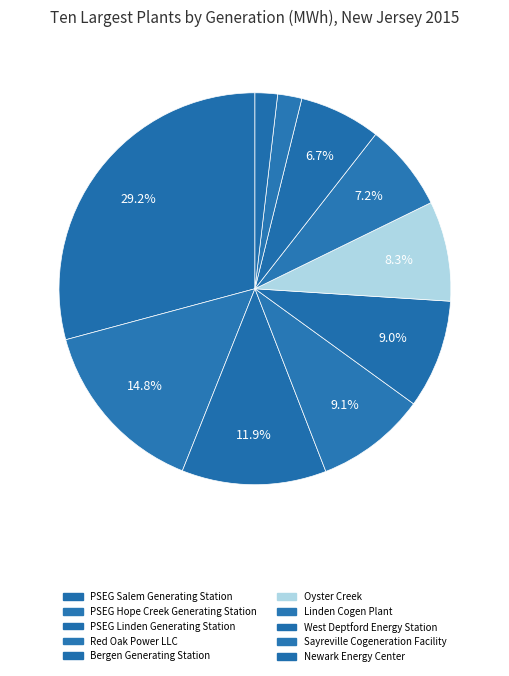

To the nearest percent, what is the average slice percentage?

10%